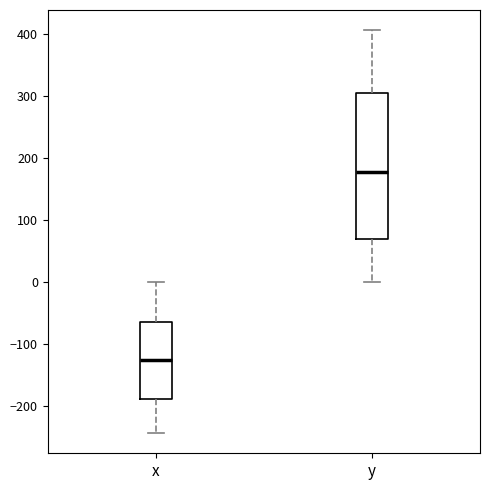

Reading left to right, read every box against the y-axis: the position of its median line, the range the box covers, and the ends of its whiskers. The values are not printed on the chart, so give them approximately, as read against the axis.

x: median -130, box -190 to -60, whiskers -240 to 0
y: median 180, box 70 to 300, whiskers 0 to 410